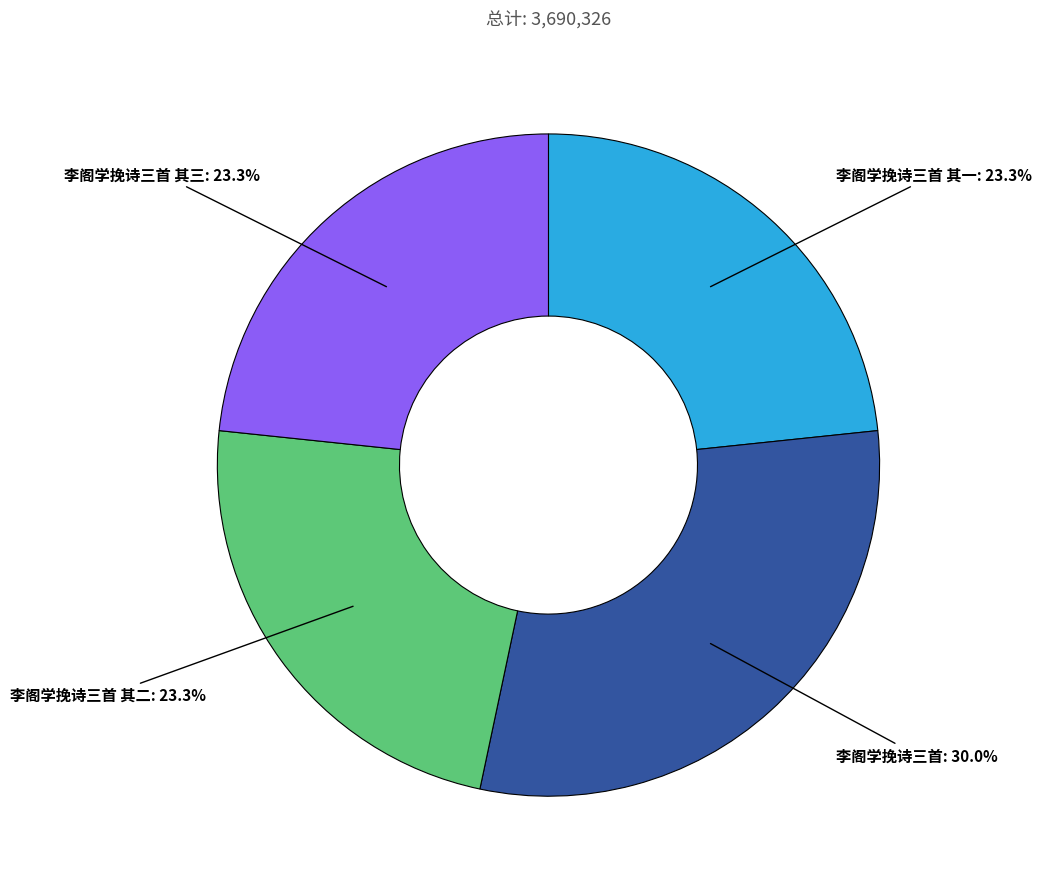

Does any single category account for the majority?

No